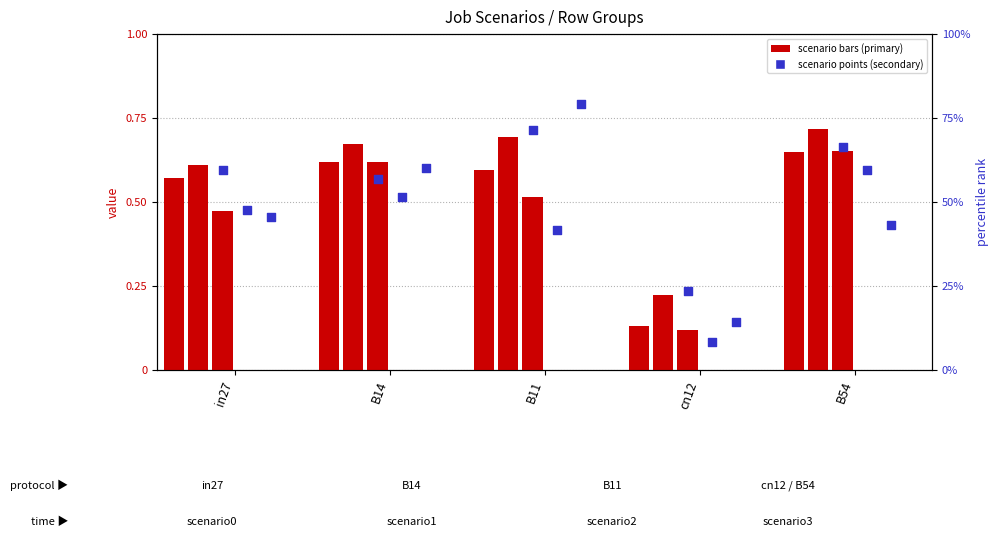

Which series has the widest spread of Y values?

job102_scenario3_206